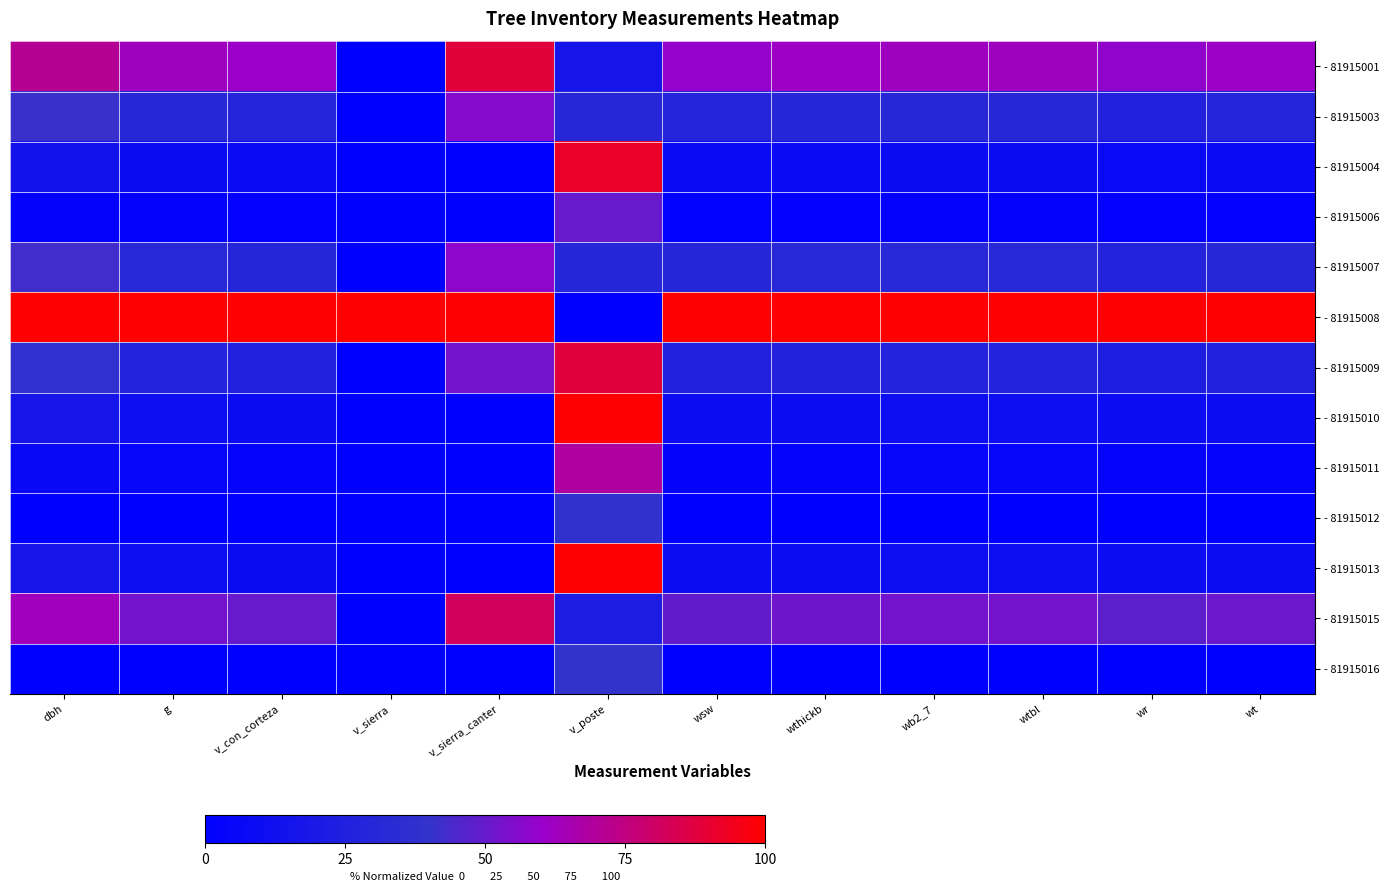

At wtbl, list the series in order from smallest to largest.

- 81915012, - 81915016, - 81915006, - 81915011, - 81915004, - 81915010, - 81915013, - 81915009, - 81915003, - 81915007, - 81915015, - 81915001, - 81915008